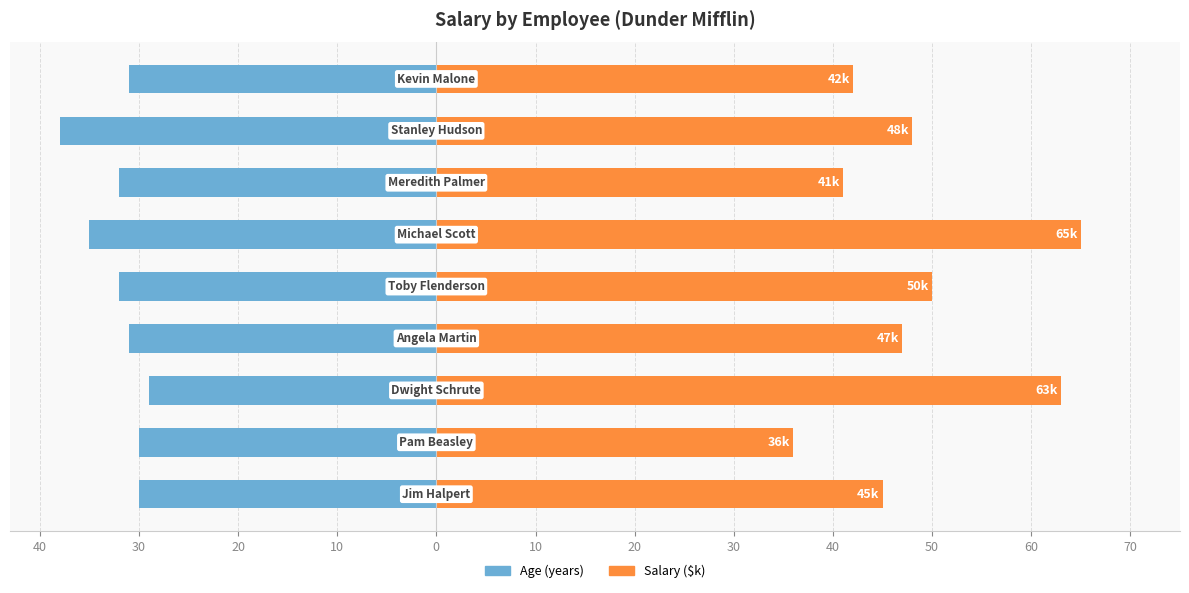

Is the value of Age at 10 greater than the value of Salary ($k) at 20?

No